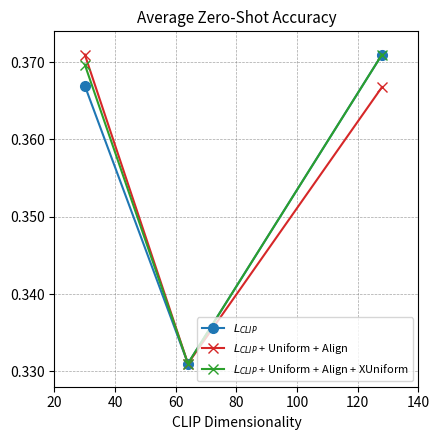

At how many categories does at least one series exceed 0?

3